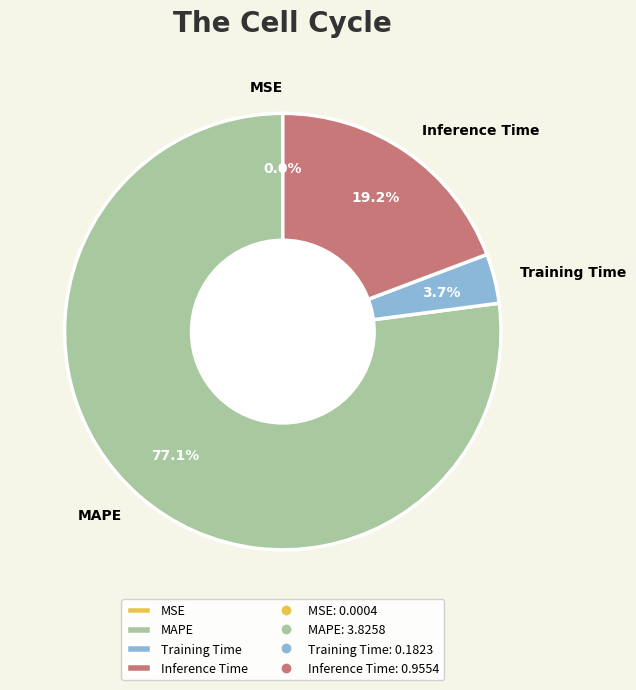

To the nearest percent, what is the difference between the largest and smallest slice percentages?

77%